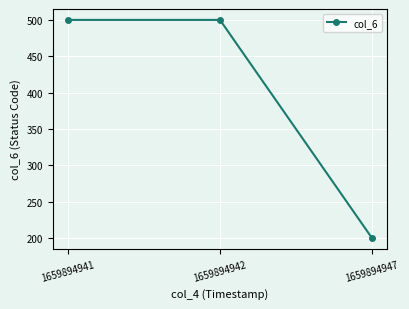

The chart shows a value of 158 at 1659894942. True or false?

False